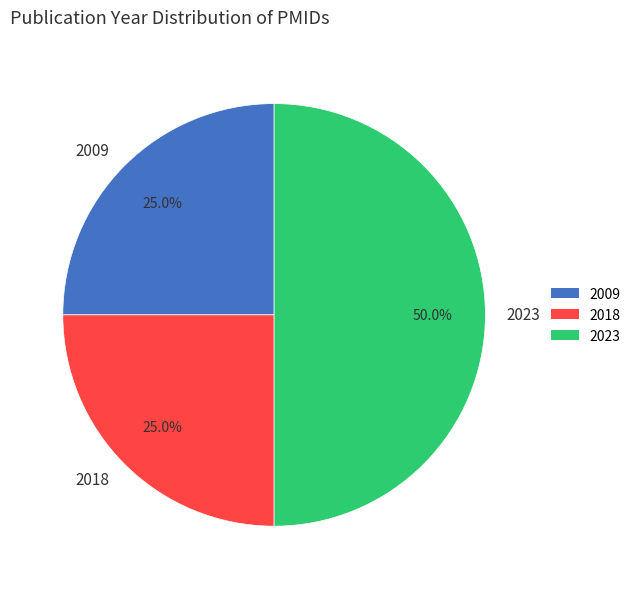

Which category has the biggest portion of the pie?

2023